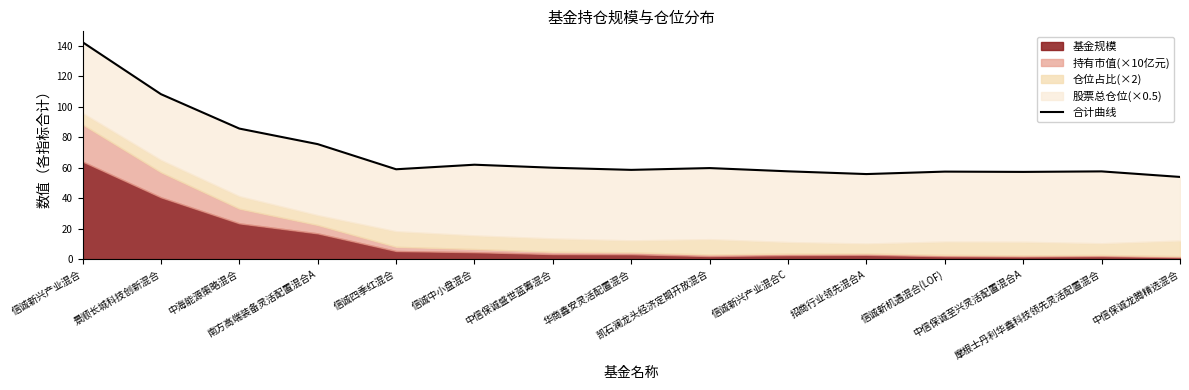

How many lines are shown in the chart?

1